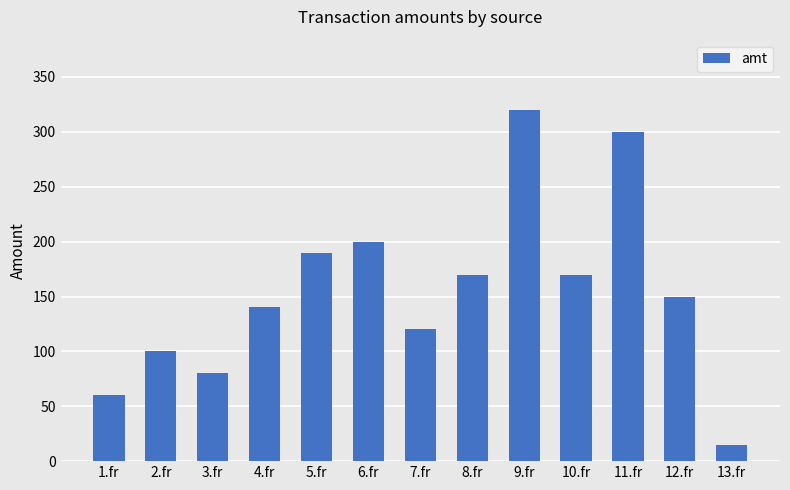

How many categories are shown in the chart?

13